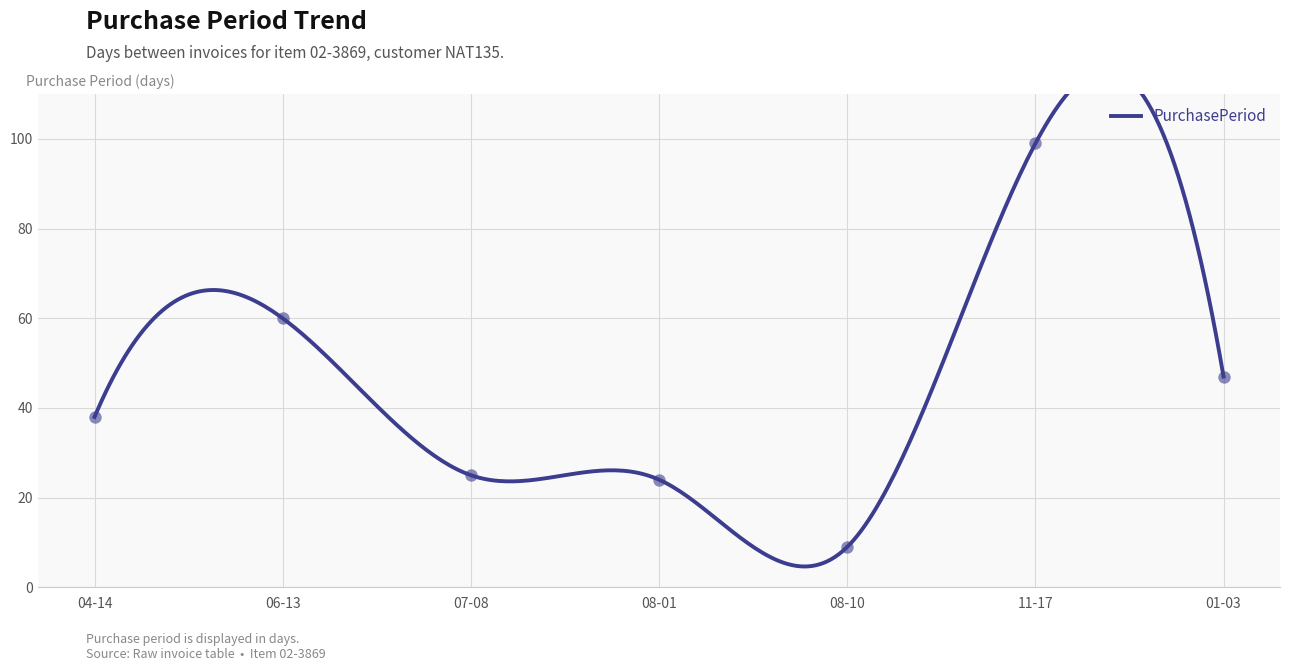

Which has a higher value, 04-14 or 11-17?

11-17